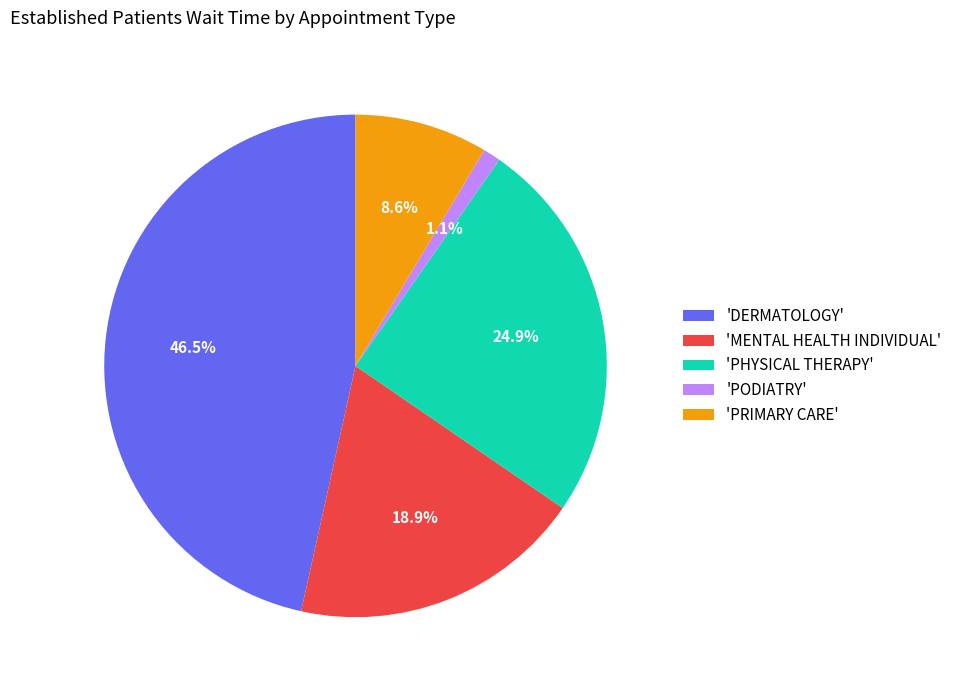

Which has a higher value, 'PHYSICAL THERAPY' or 'PRIMARY CARE'?

'PHYSICAL THERAPY'